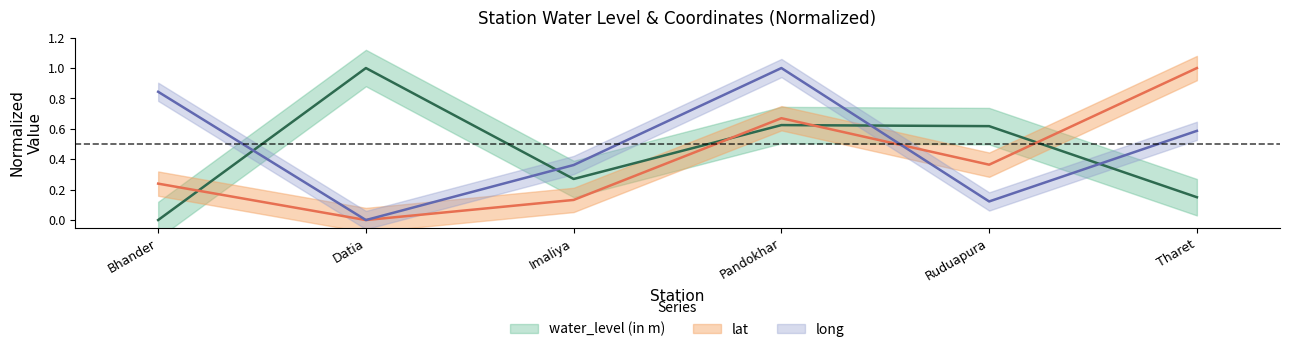

How many values in lat are above zero?

5